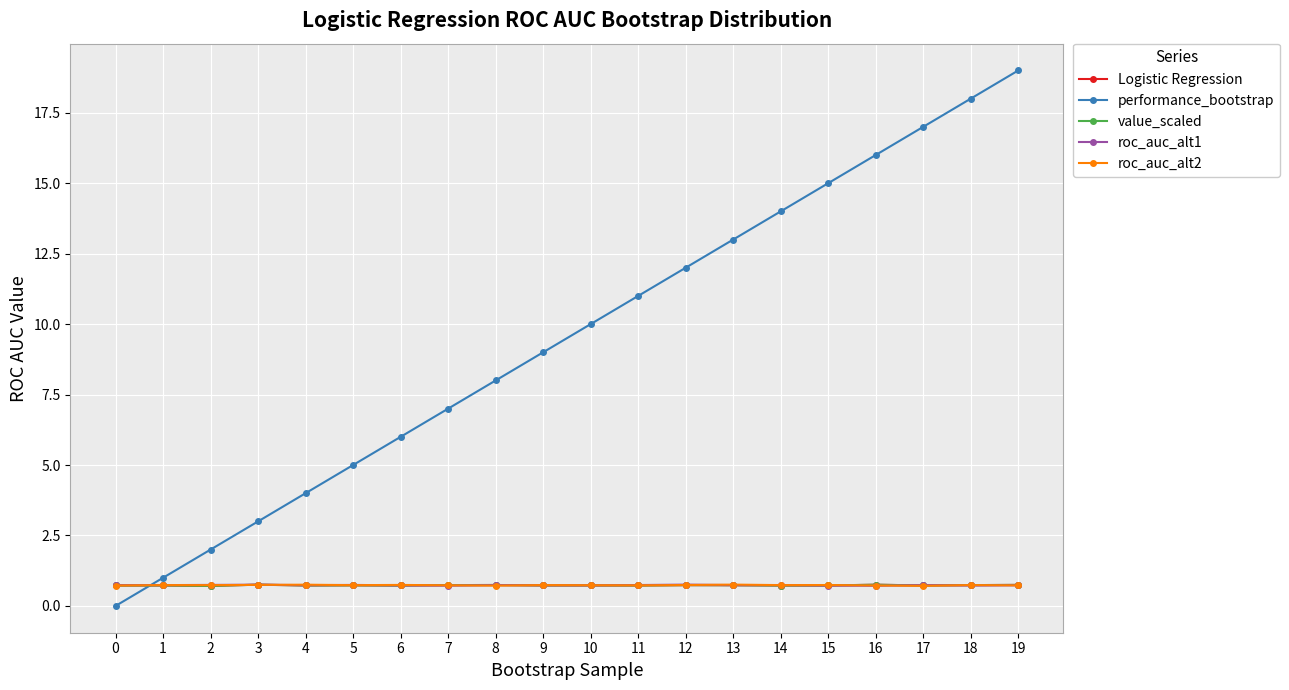

The value of performance_bootstrap at 4 is 4.0. True or false?

True